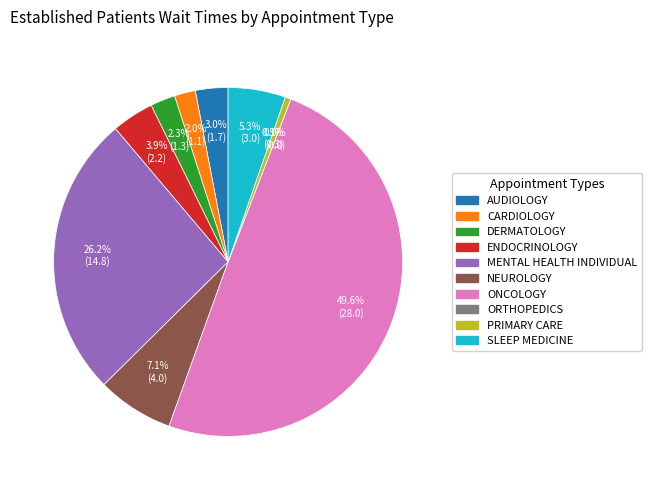

What percentage is NOT represented by SLEEP MEDICINE?

94.7%